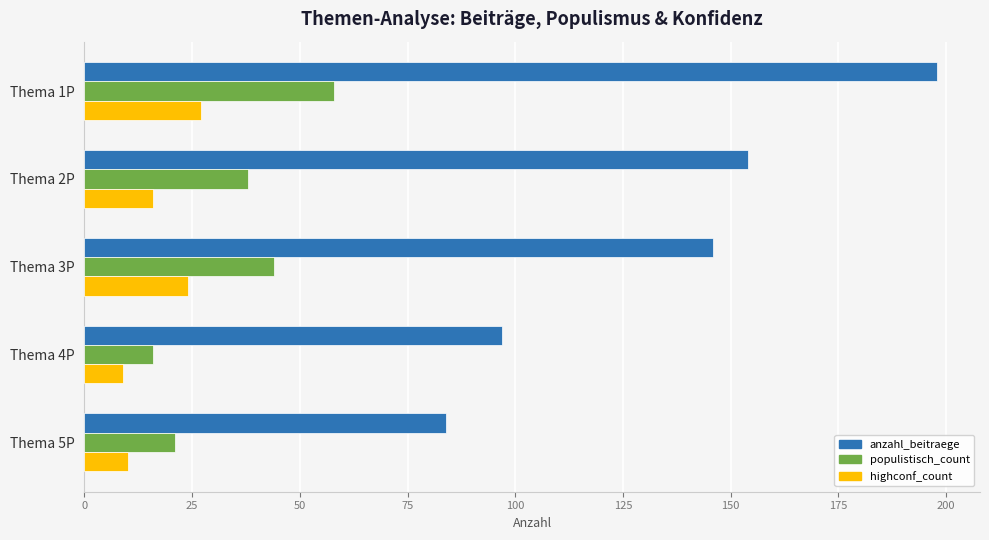

Which series has the widest spread of values?

anzahl_beitraege